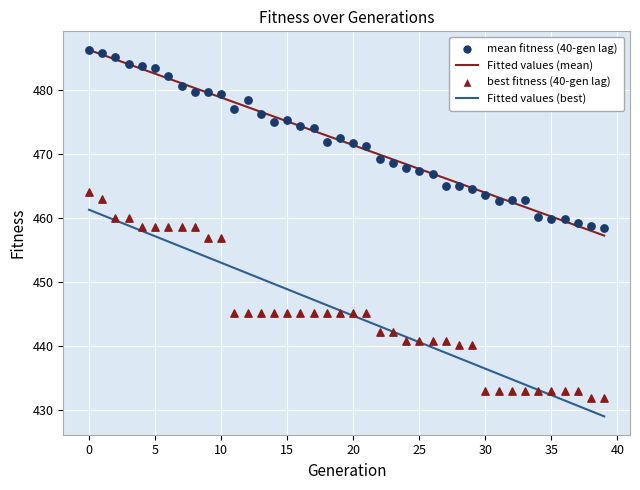

Across all data points, what is the range of Y values (max minus min)?

54.4